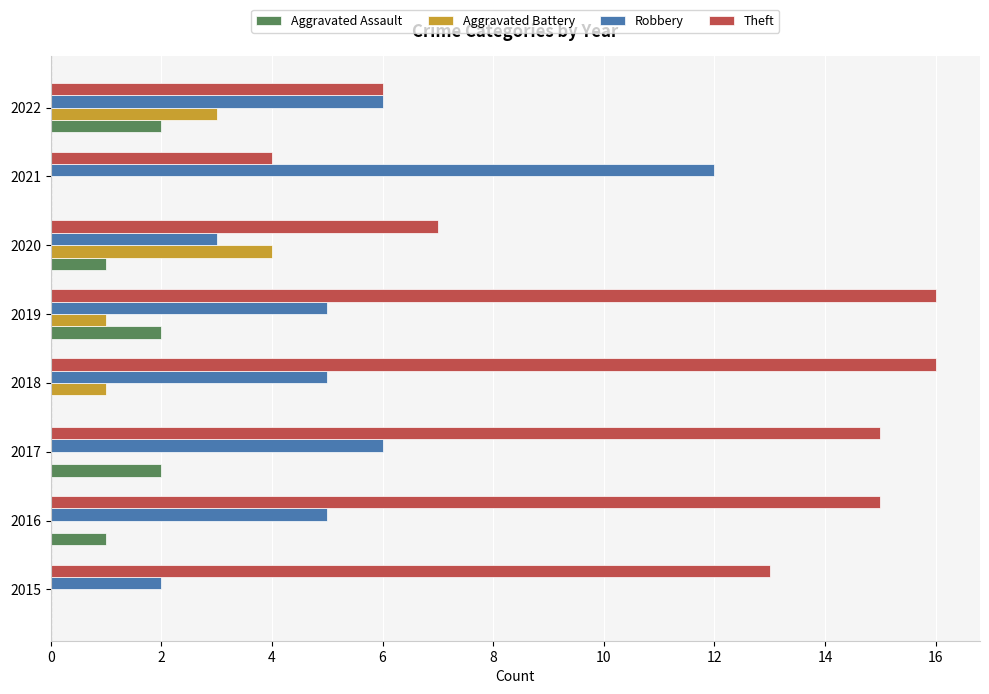

What is the sum of all Robbery values?

44